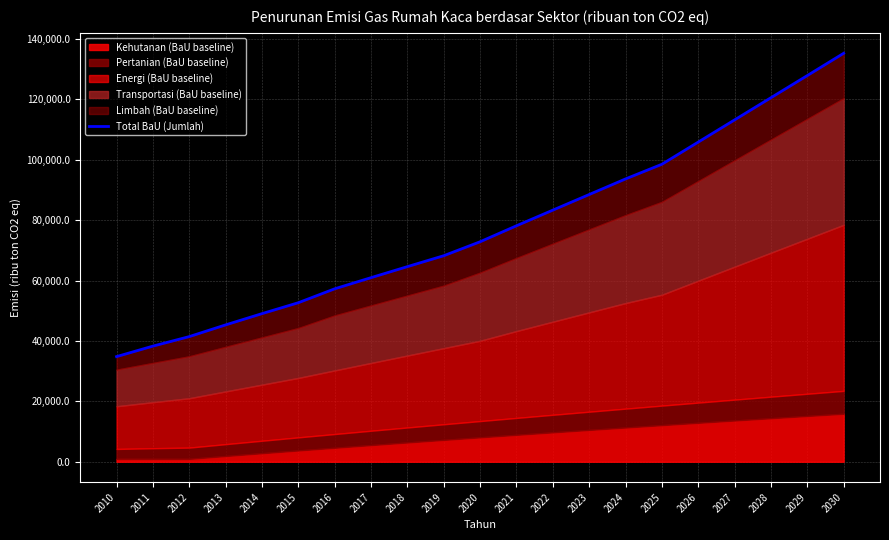

The value at 2030 is 135212.5. True or false?

True